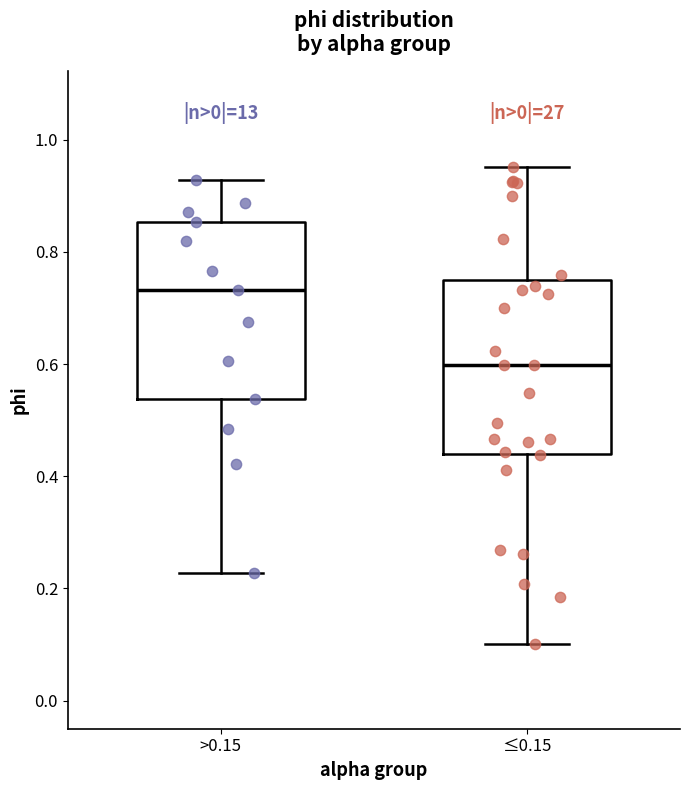

Where is the upper edge of the box for ≤0.15 on the y-axis? The values are not printed on the chart, so give them approximately, as read against the axis.

0.74